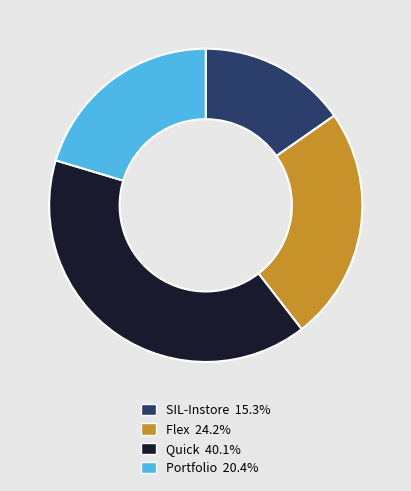

Rank the categories by value from highest to lowest.

Quick, Flex, Portfolio, SIL-Instore